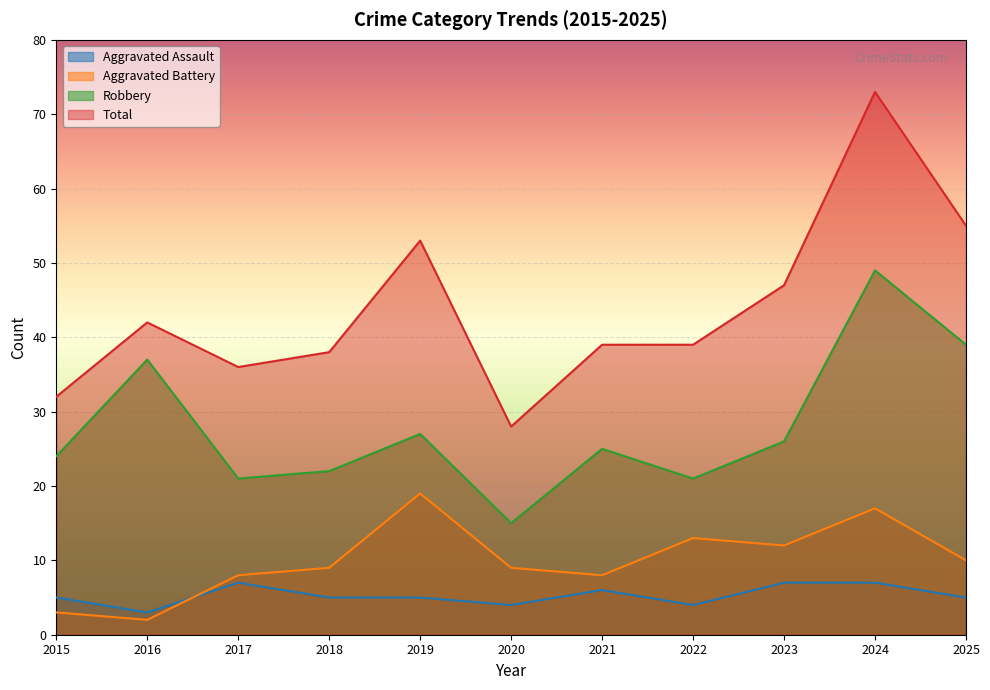

What is the total value across all series at 2019?

104